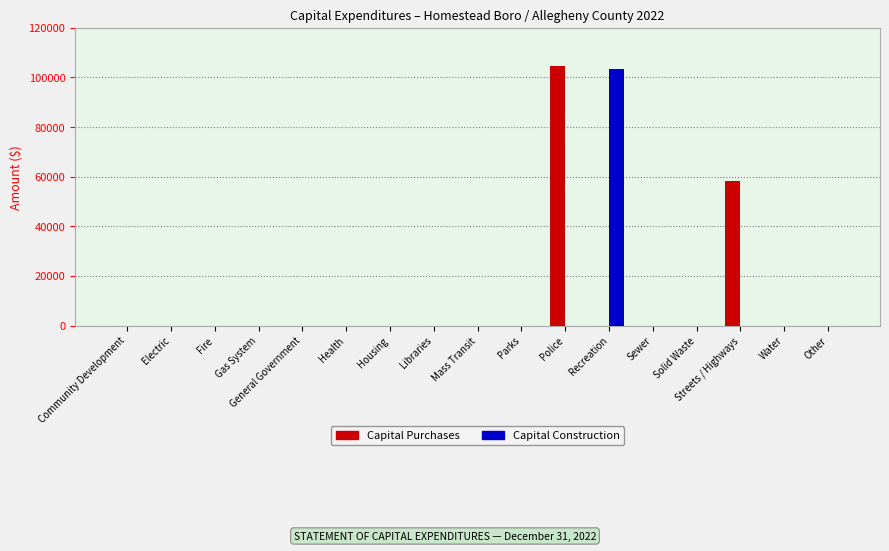

Between Electric and Police, which series saw the biggest shift?

Capital Purchases